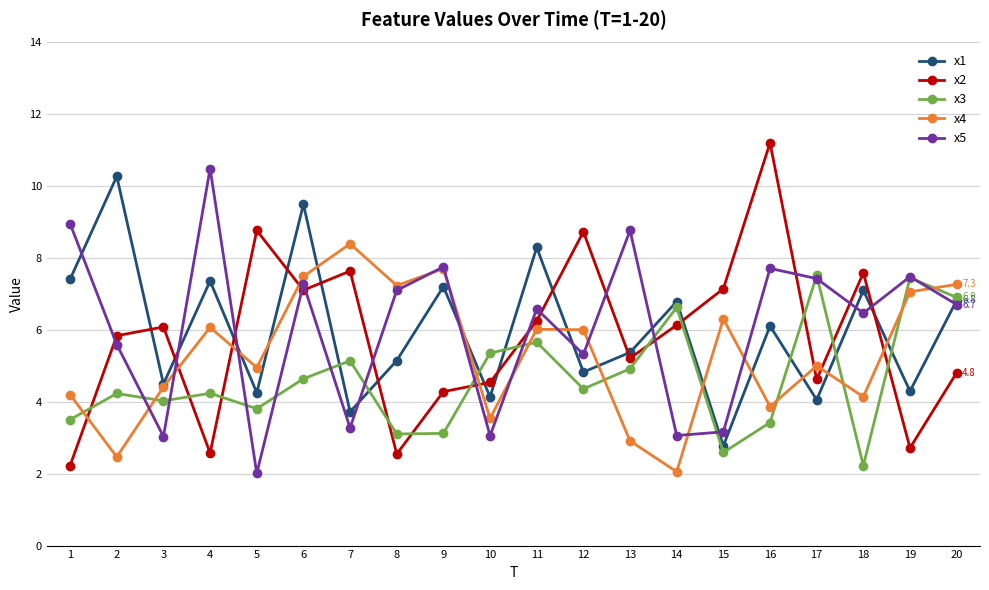

In x1, how many points are lower than both neighbors (excluding endpoints)?

8